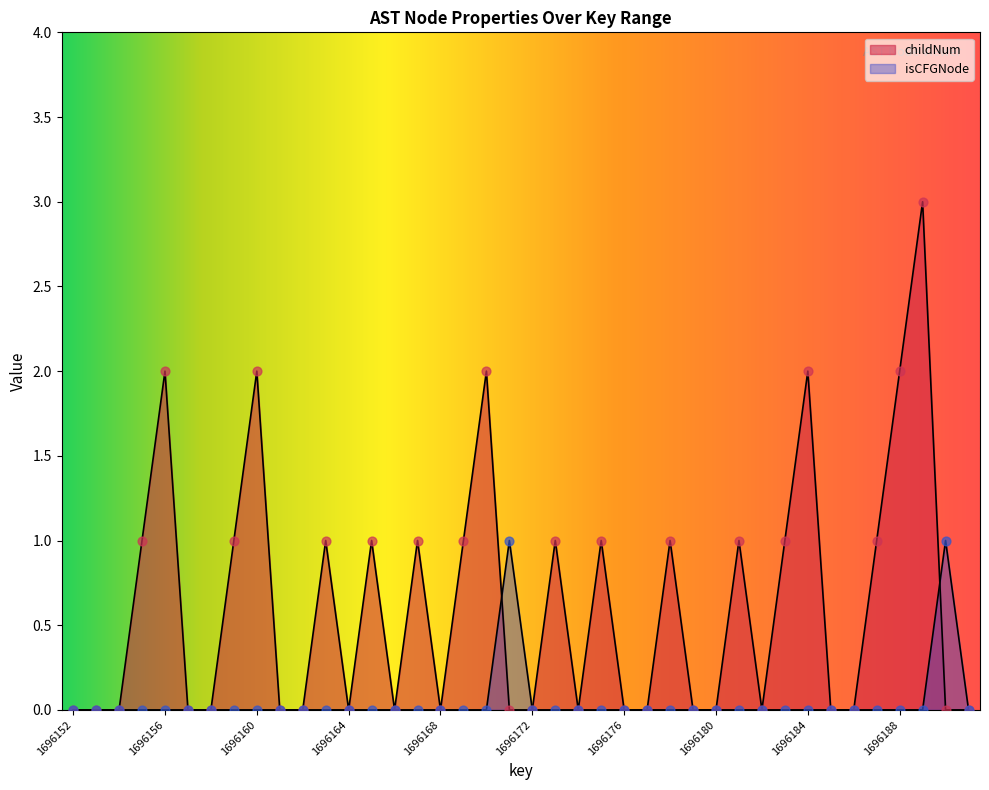

Which series contains the highest Y value?

childNum